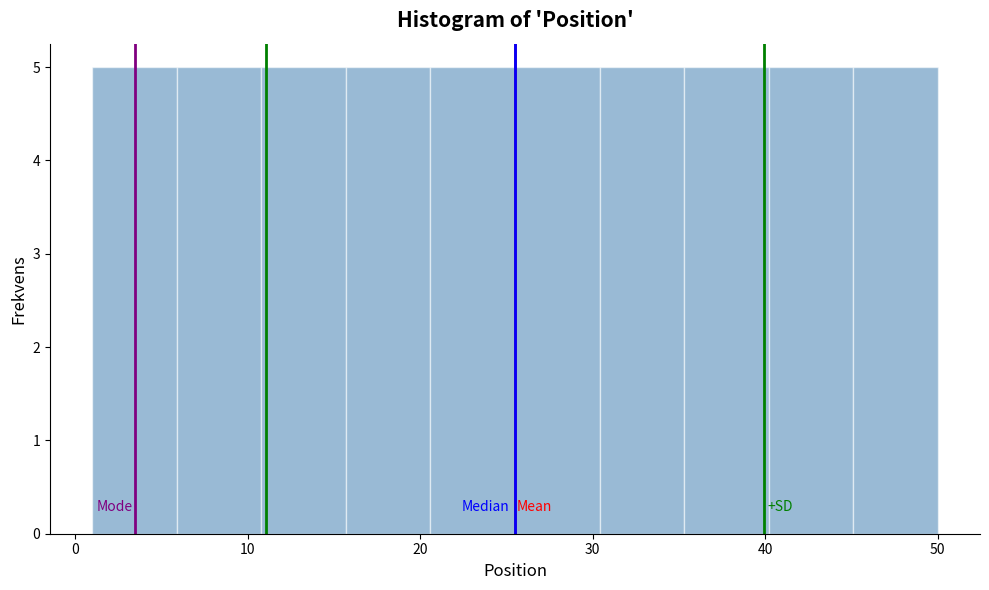

What is the height of the bar covering 5.9 to 10.8 on the x-axis? Neither the bar edges nor the heights are printed on the chart, so give them approximately, as read against the axes.

5